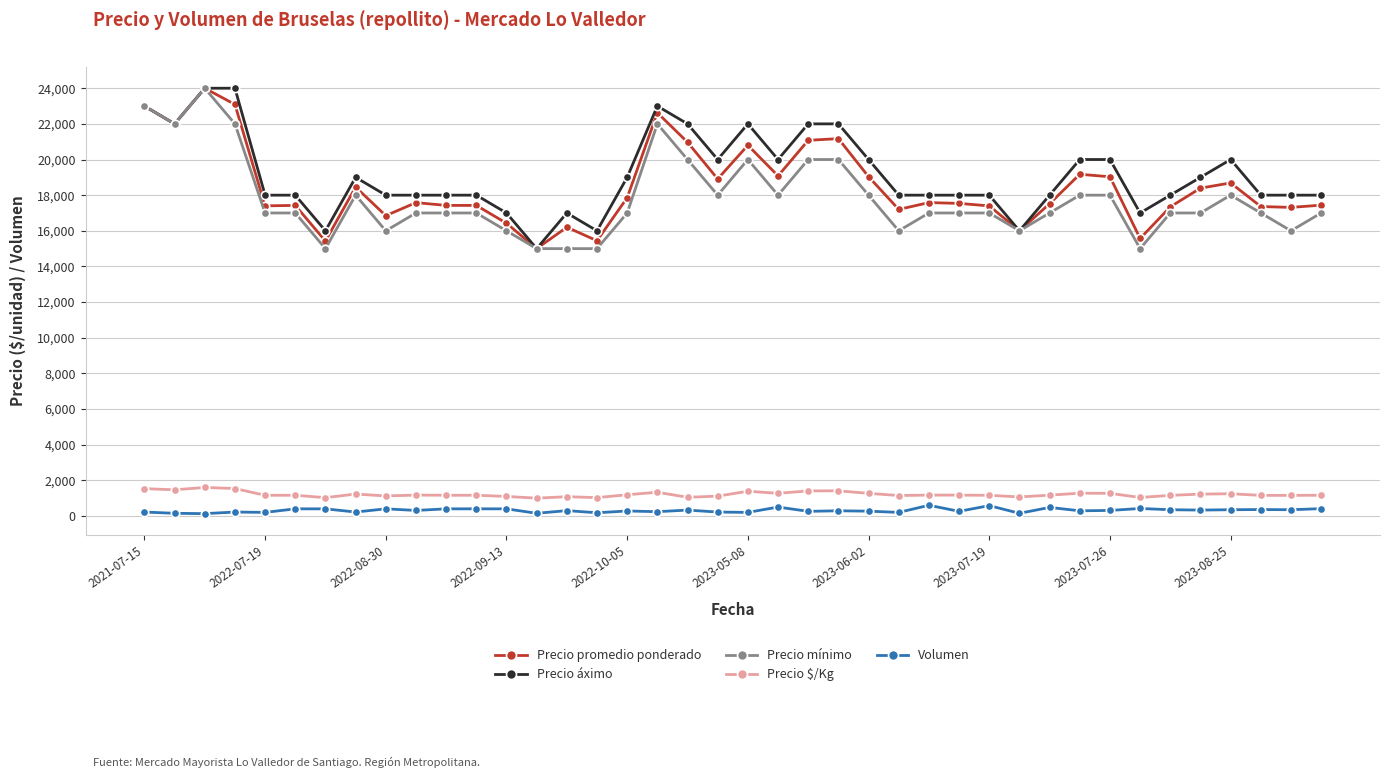

What is the greatest value displayed?

24000